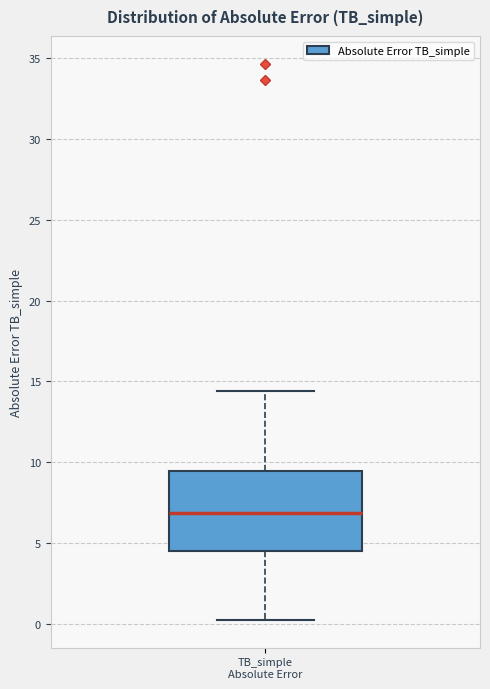

Read this box plot against the y-axis: the position of the median line, the range covered by the box, and the ends of both whiskers. The values are not printed on the chart, so give them approximately, as read against the axis.

median 7.0, box 4.5 to 9.5, whiskers 0.0 to 14.5